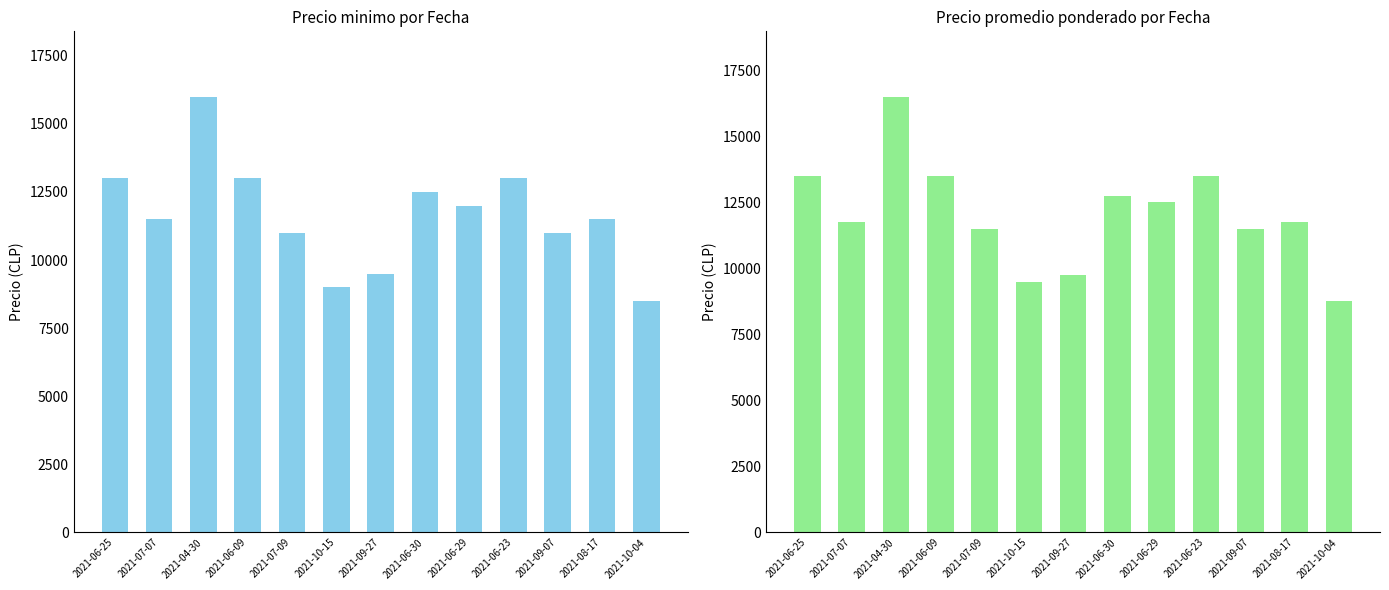

Is the value of Precio minimo at 2021-07-07 greater than the value of Precio promedio ponderado at 2021-06-09?

No